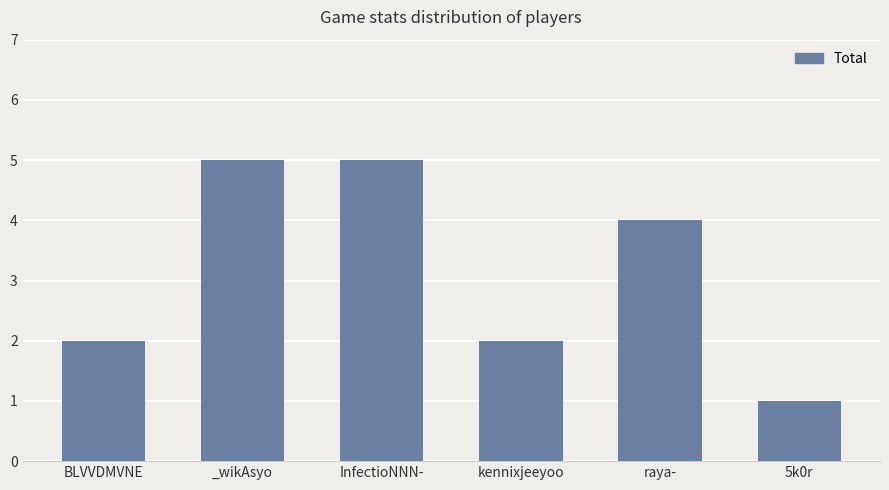

What is the sum of all values?

19